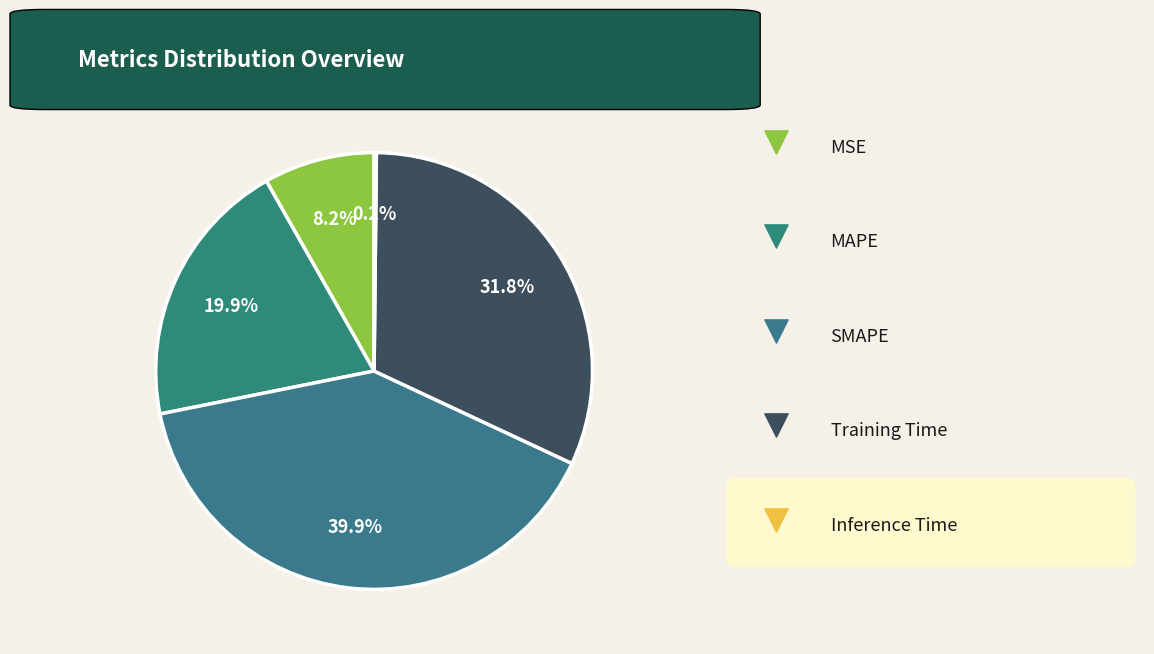

Do Inference Time and Training Time together represent more than half of the pie?

No